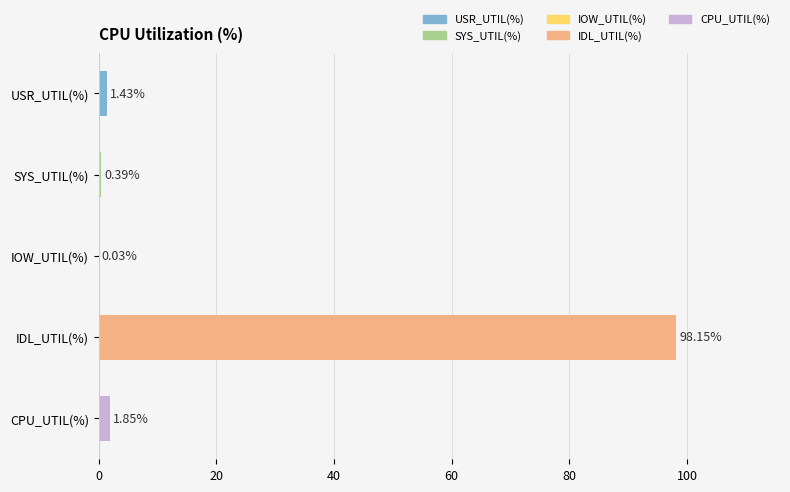

Where is the data nearest to the value 49?

CPU_UTIL(%)